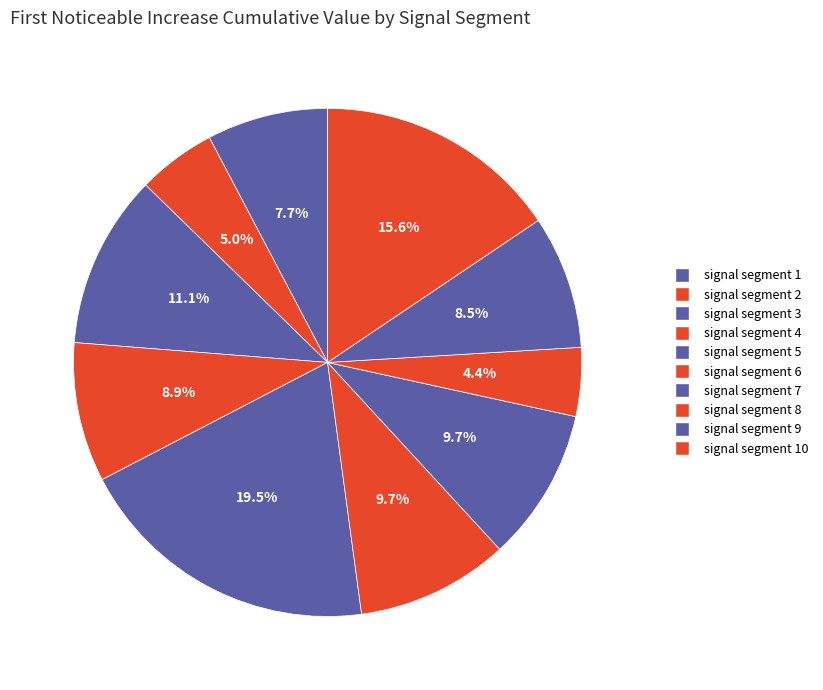

To the nearest percent, what is the difference between the largest and smallest slice percentages?

15%